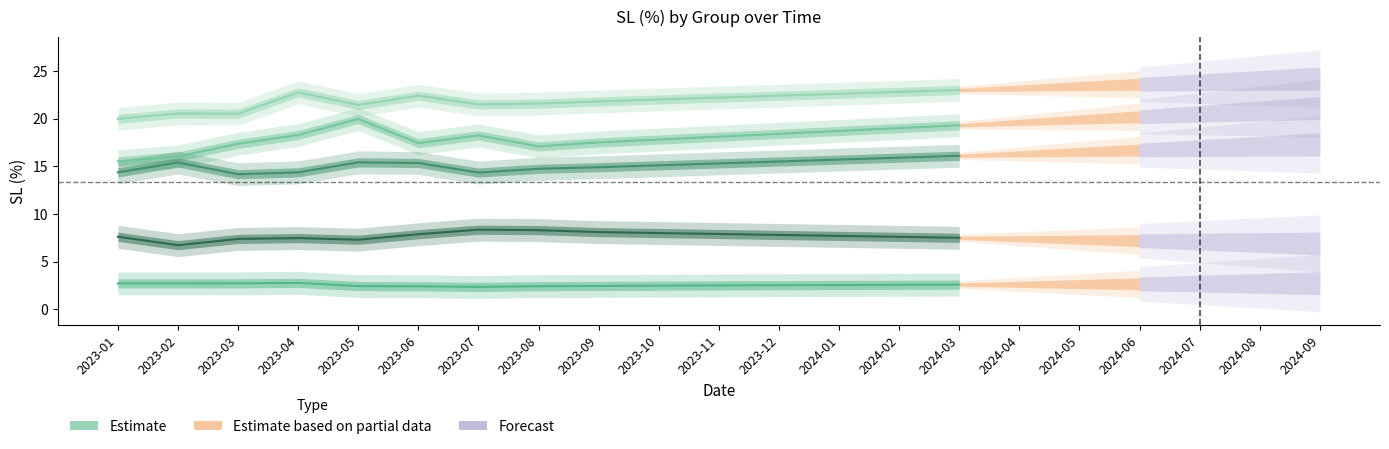

True or false: Группа 2 and Группа 5 intersect in this chart.

False